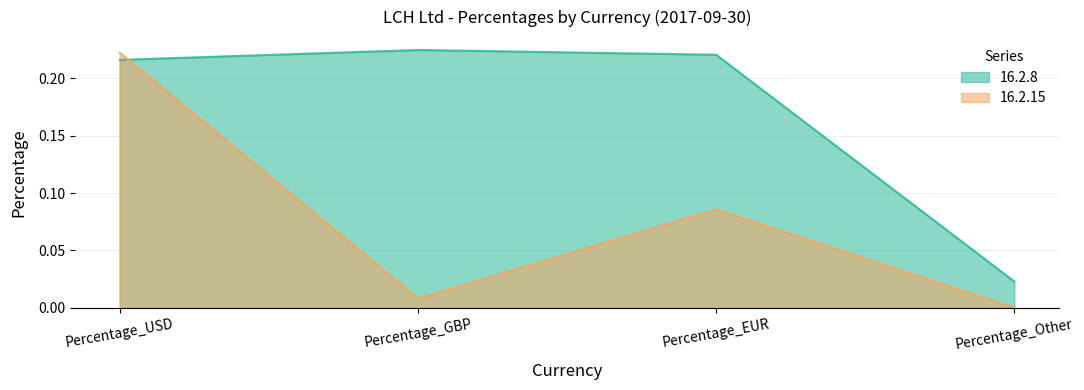

What is the label of the 1st point from the right?

Percentage_Other